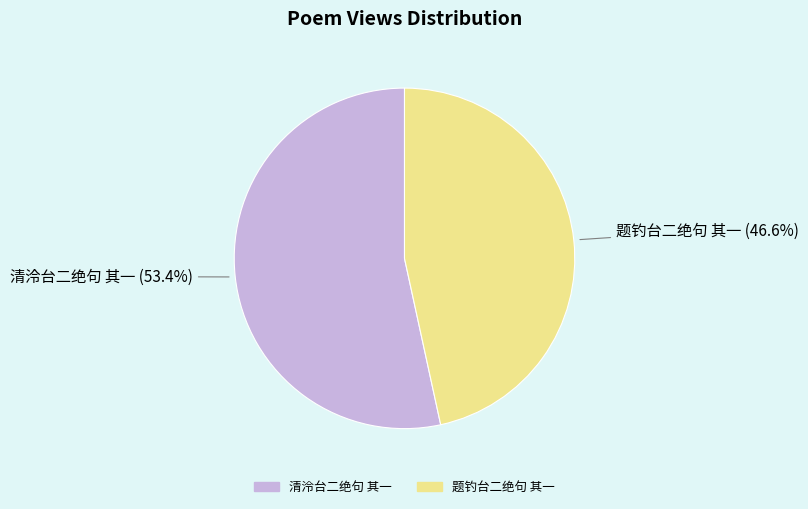

Which category has the smallest portion of the pie?

题钓台二绝句 其一